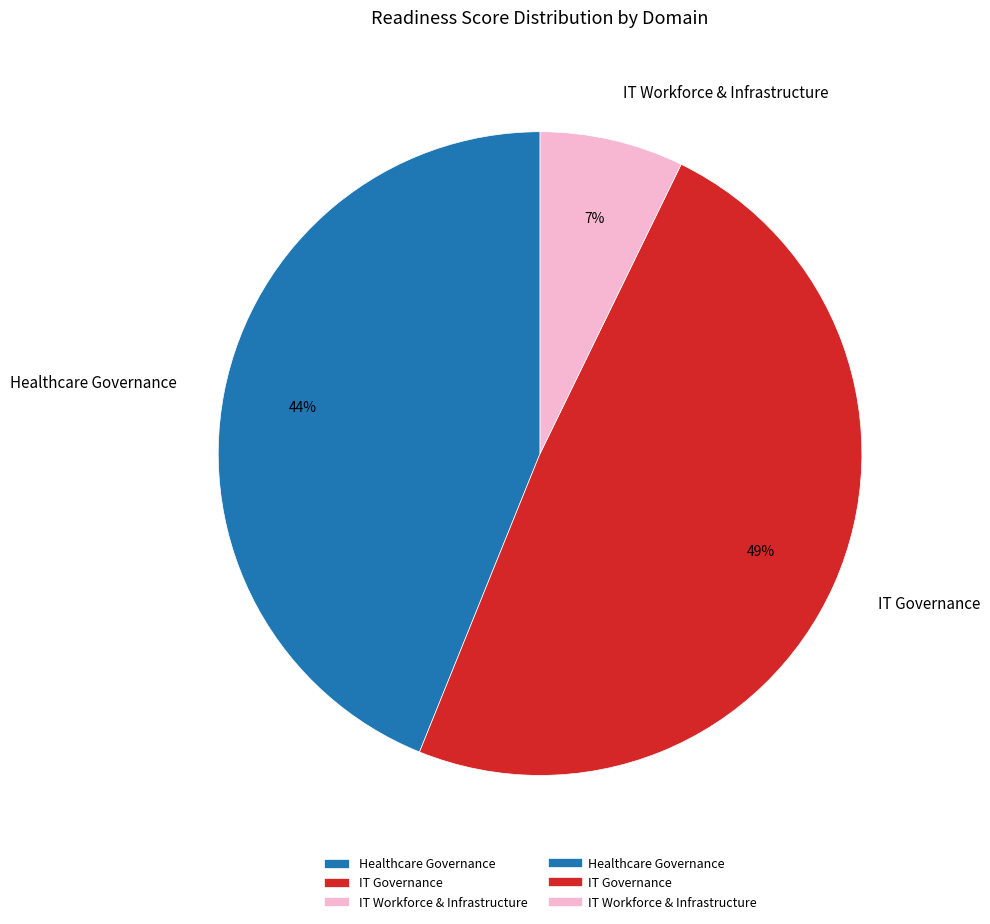

To the nearest percent, what percentage of the pie is IT Workforce & Infrastructure?

7%